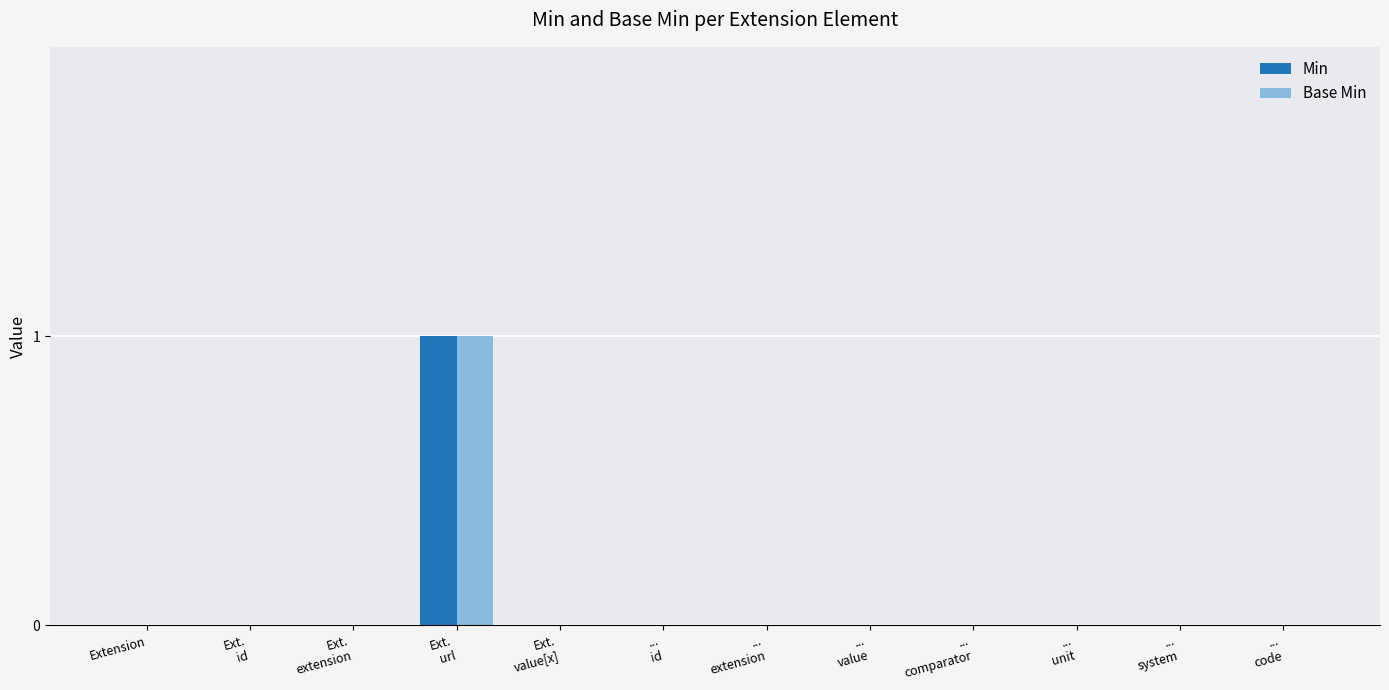

The Base Min series shows 1 at Extension. True or false?

False